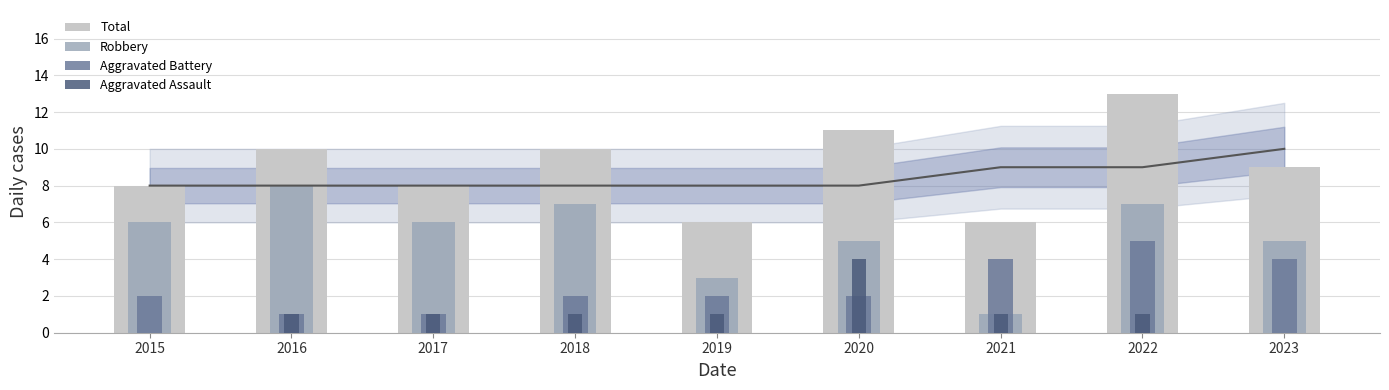

Which series has the largest total across all categories?

Total